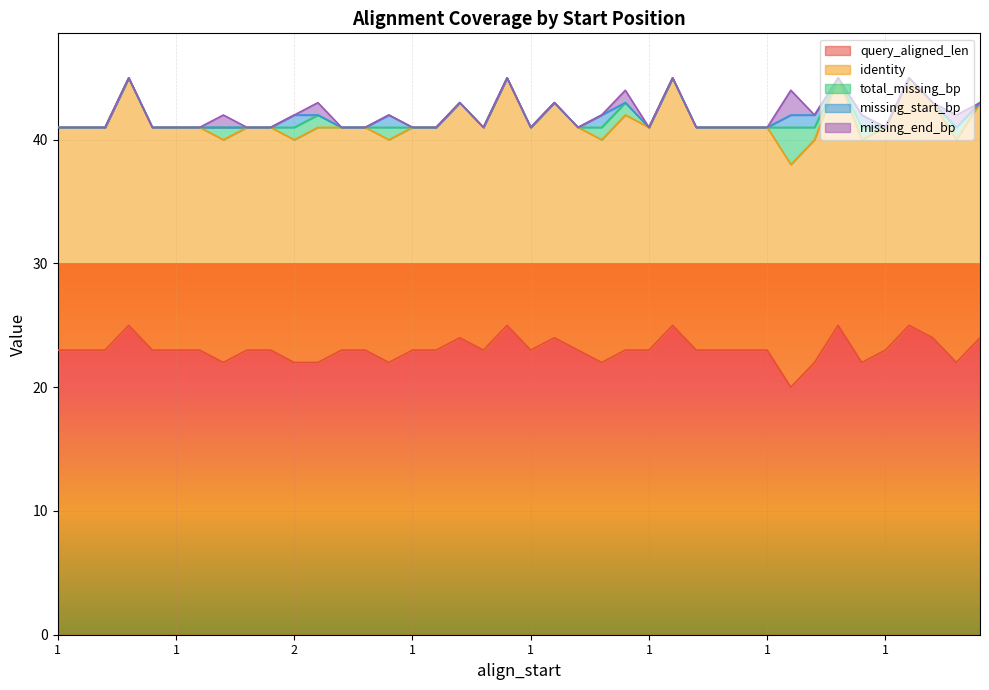

True or false: query_aligned_len has a value of 23 at 1.

True